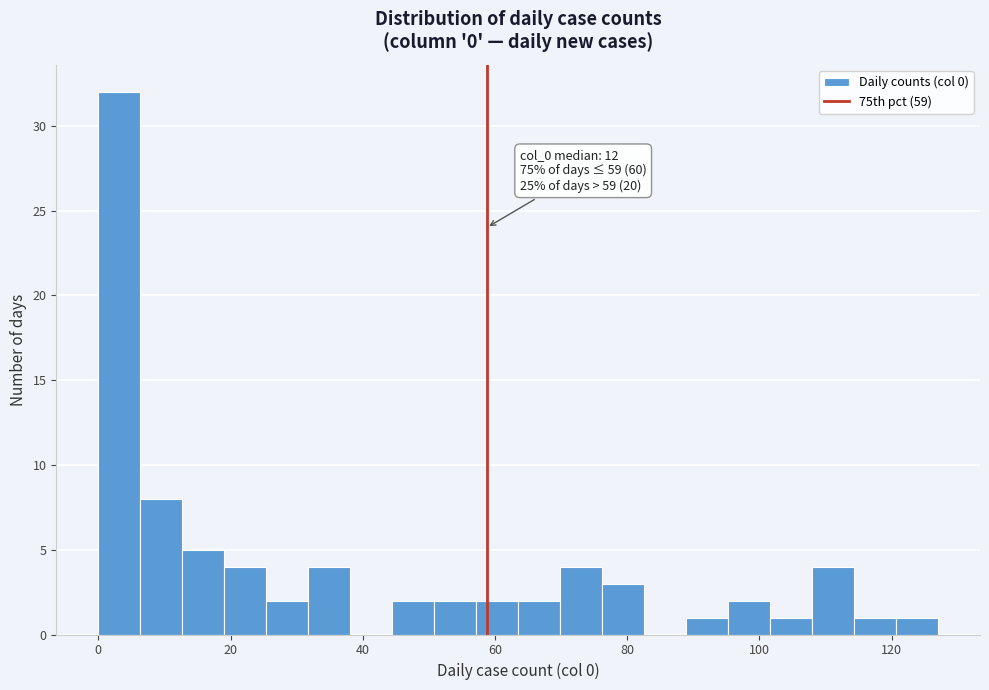

Read against the x-axis, roughly where is the centre of the tallest bar?

4